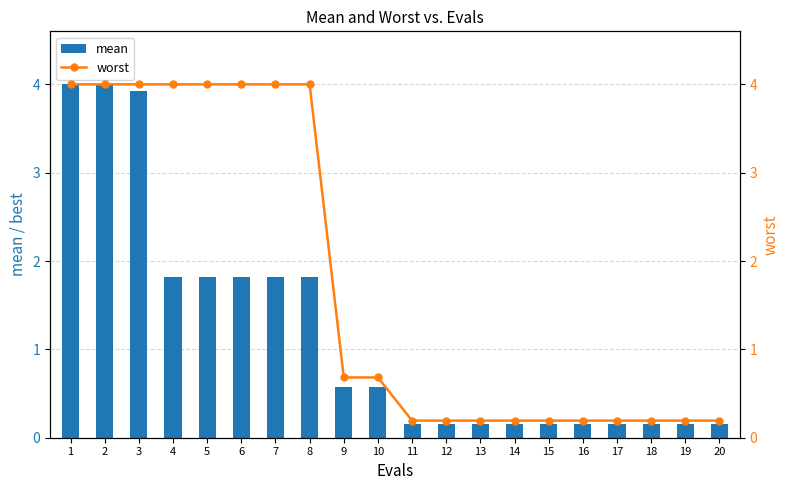

Reading left to right, list all the values displayed in this chart.

mean: 1=4.0	2=4.0	3=3.9	4=1.8	5=1.8	6=1.8	7=1.8	8=1.8	9=0.6	10=0.6	11=0.2	12=0.2	13=0.2	14=0.2	15=0.2	16=0.2	17=0.2	18=0.2	19=0.2	20=0.2
worst: 1=4.0	2=4.0	3=4.0	4=4.0	5=4.0	6=4.0	7=4.0	8=4.0	9=0.7	10=0.7	11=0.2	12=0.2	13=0.2	14=0.2	15=0.2	16=0.2	17=0.2	18=0.2	19=0.2	20=0.2